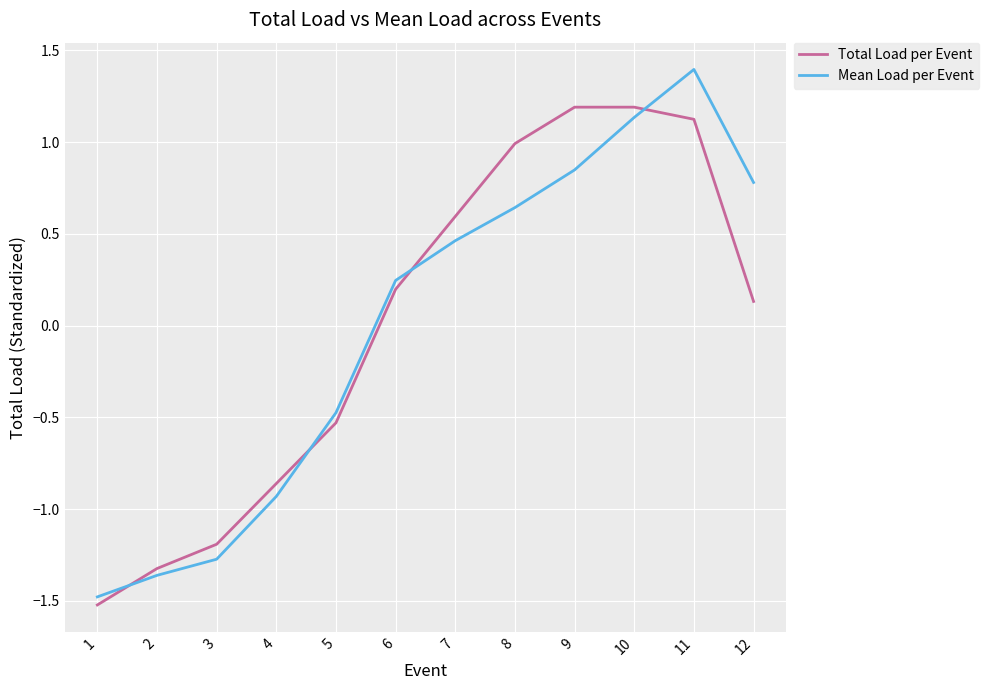

Is it true that Mean Load per Event equals 0.8 at 9?

True